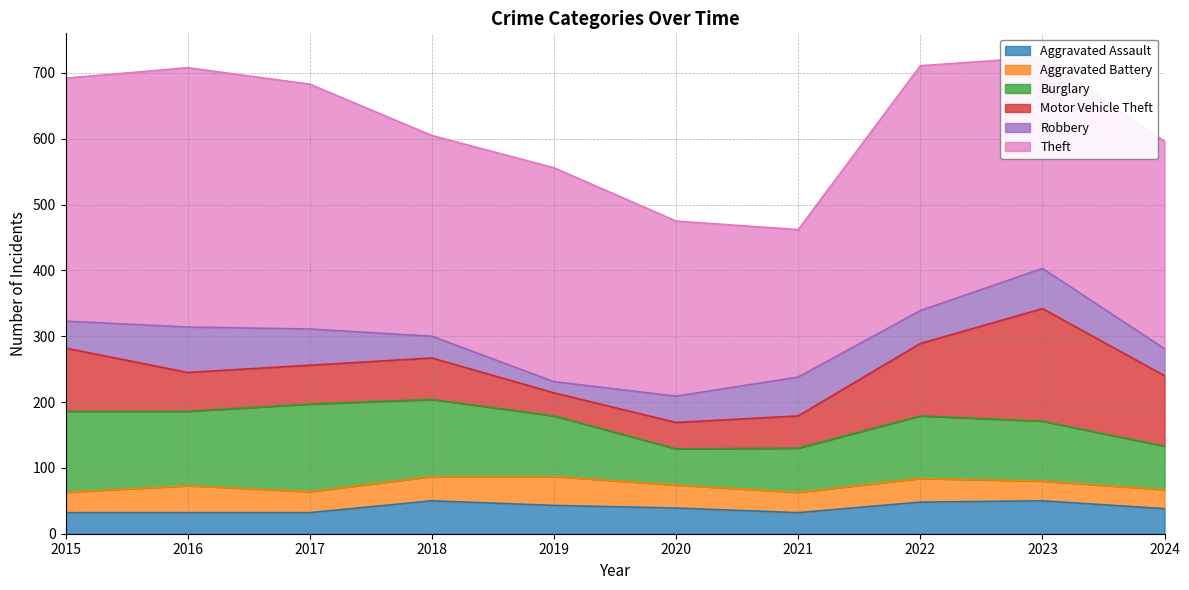

What are all the series names shown in the legend?

Aggravated Assault, Aggravated Battery, Burglary, Motor Vehicle Theft, Robbery, Theft